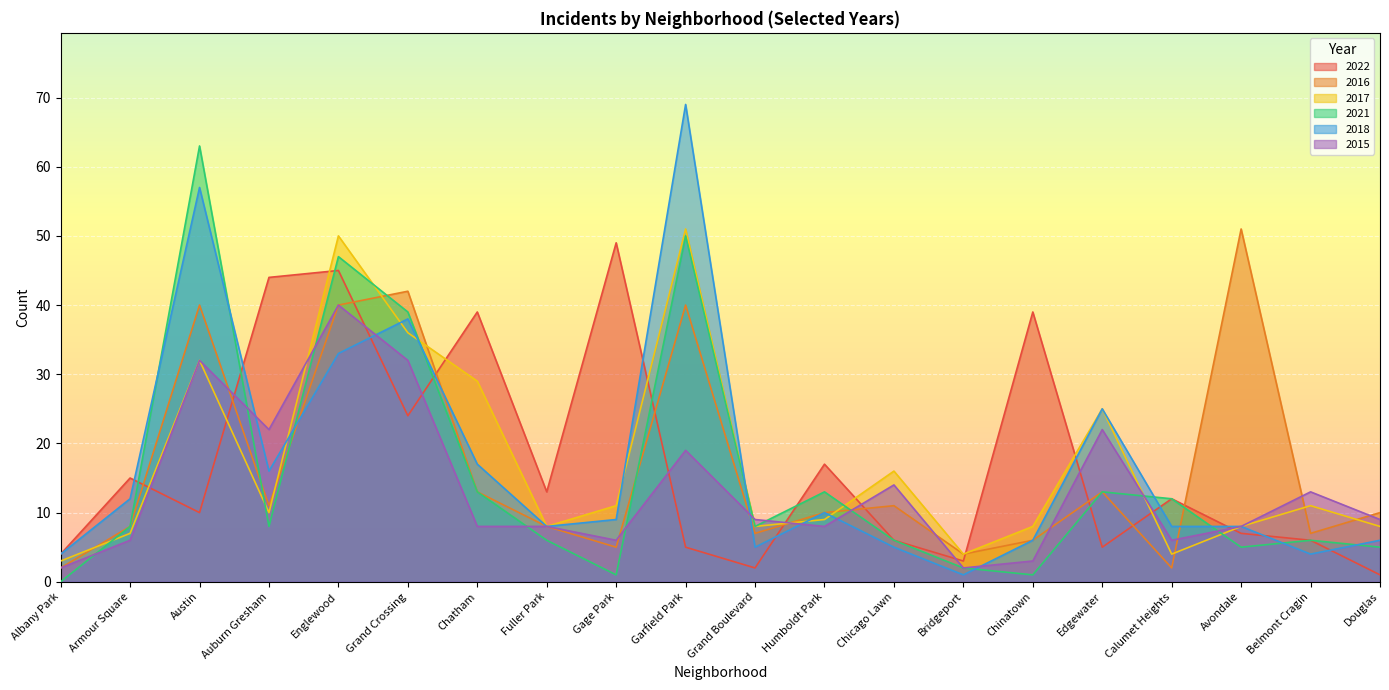

What is the average value of the 2018 series?

17